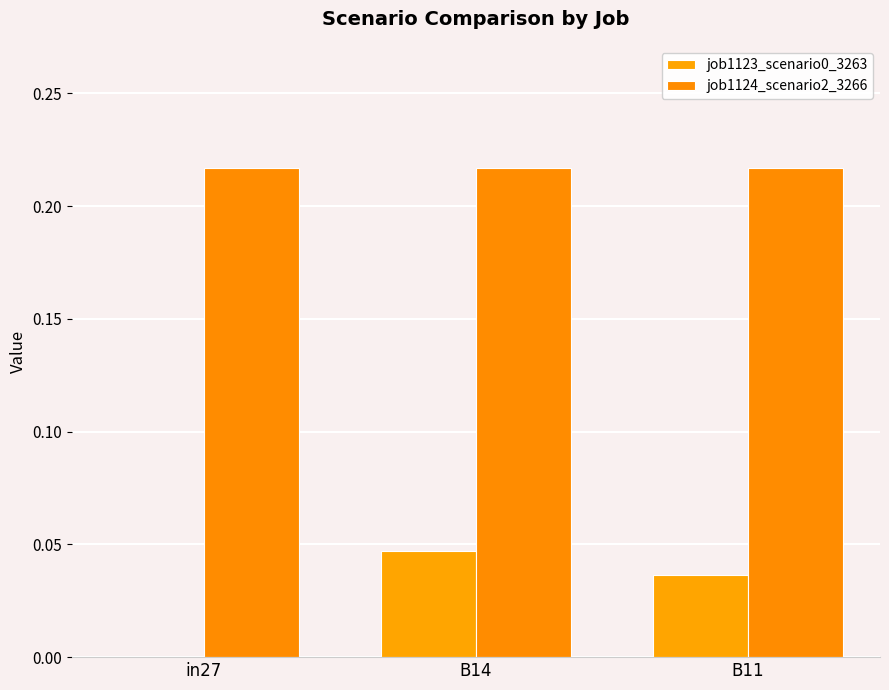

True or false: job1124_scenario2_3266 has a value of 0.1 at in27.

False